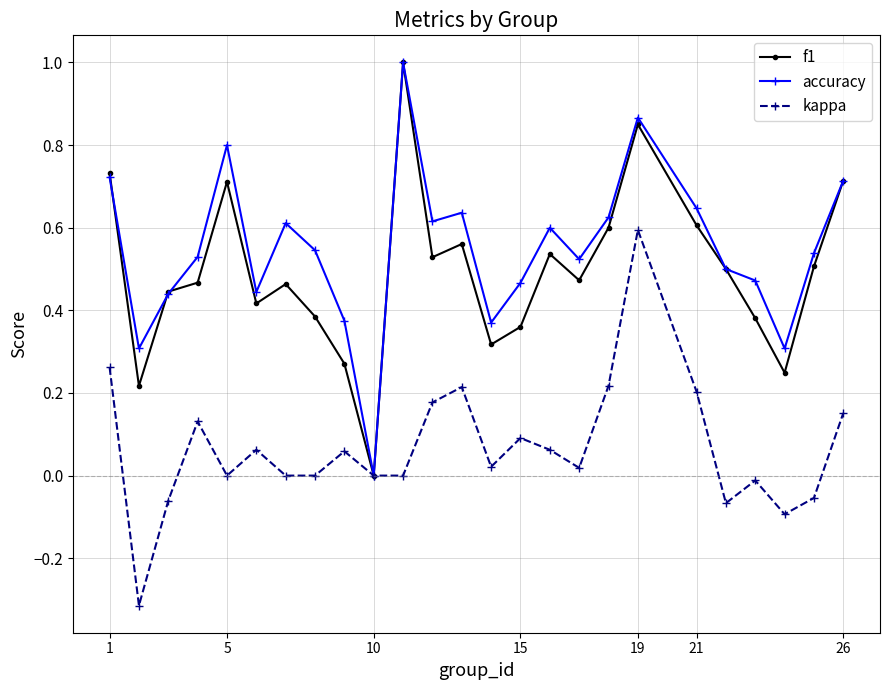

What is the highest value of the f1 series?

1.0